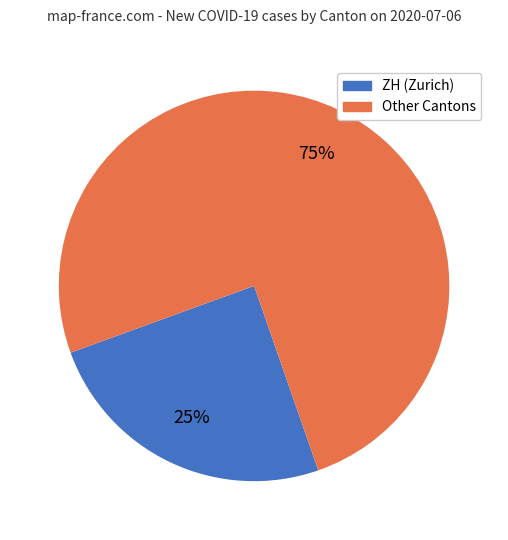

Is there a majority slice in this chart?

Yes